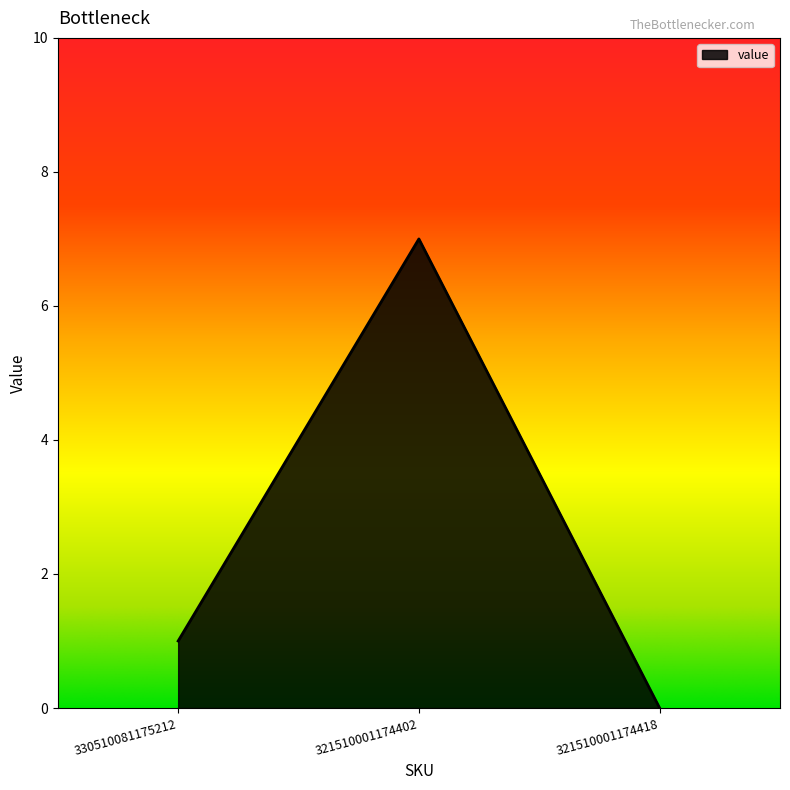

At which label is the value closest to 3?

330510081175212